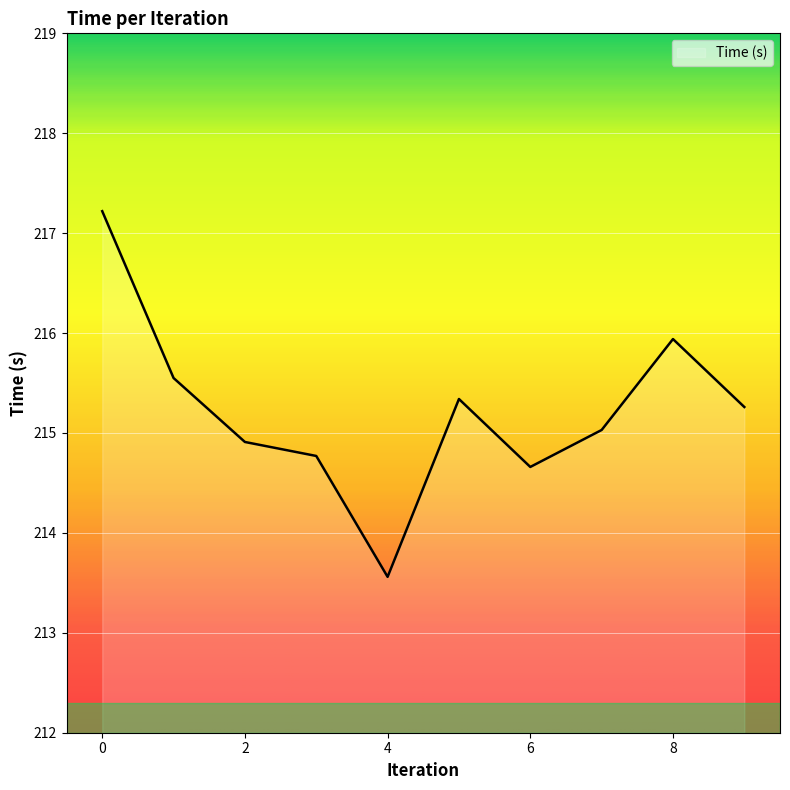

What is the greatest value displayed?

217.2